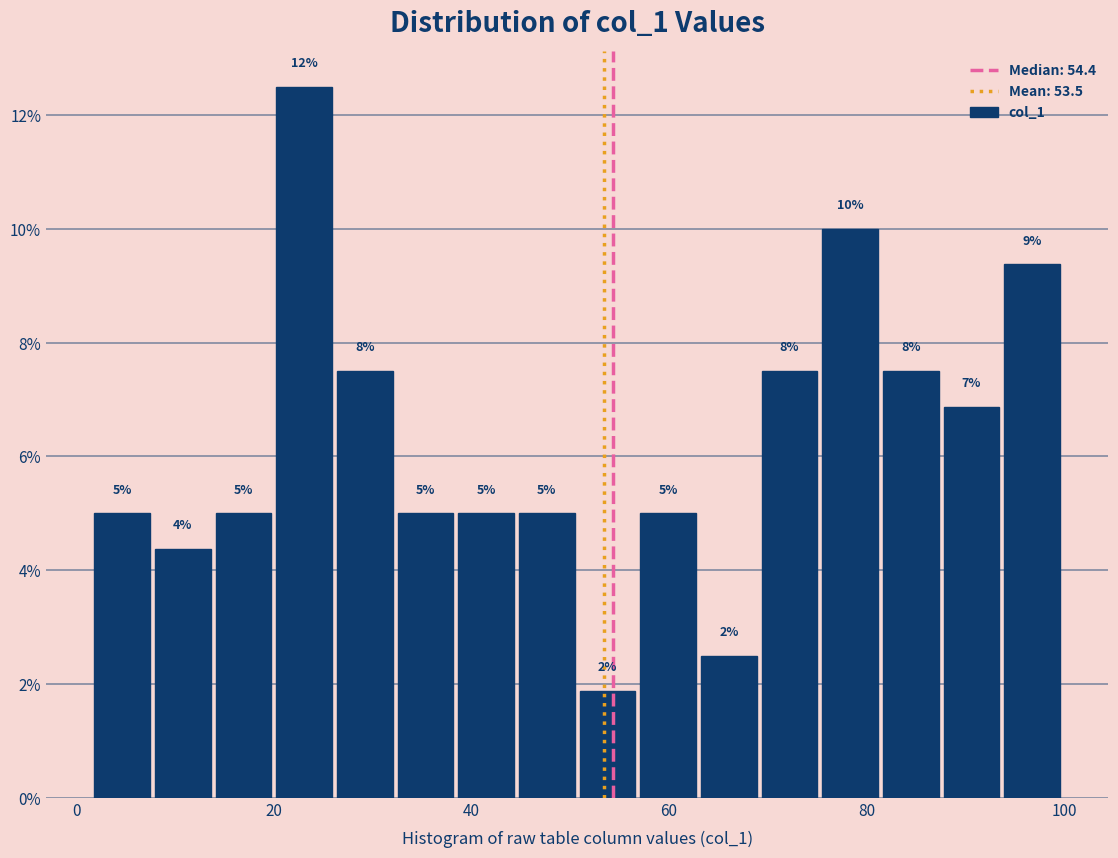

Around what value on the x-axis is the tallest bar? Give the approximate position of its centre, as read against the axis.

24